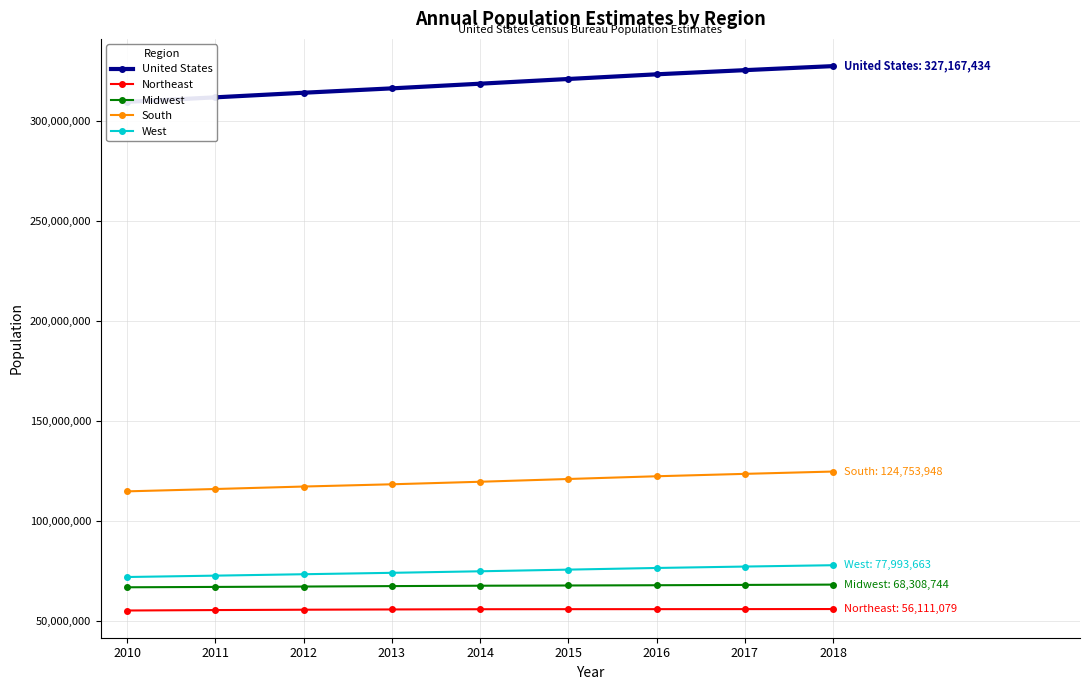

True or false: United States and Northeast cross at least once.

False